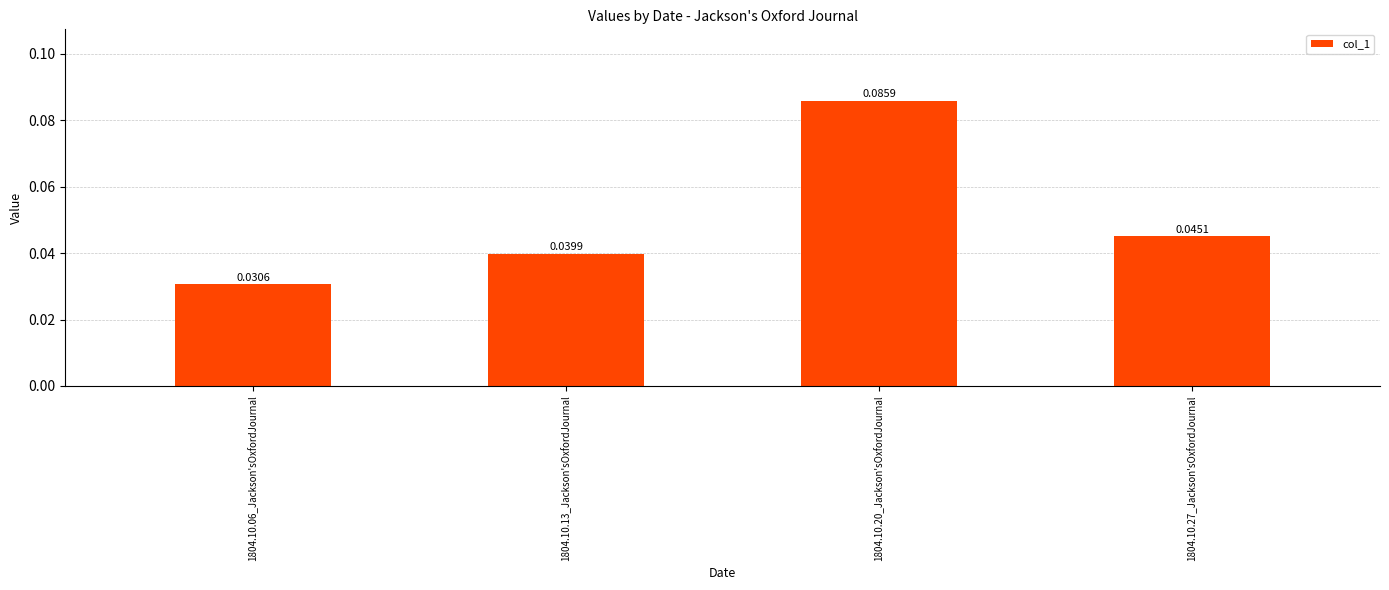

Between 1804.10.06_Jackson'sOxfordJournal and 1804.10.13_Jackson'sOxfordJournal, which is larger?

1804.10.13_Jackson'sOxfordJournal